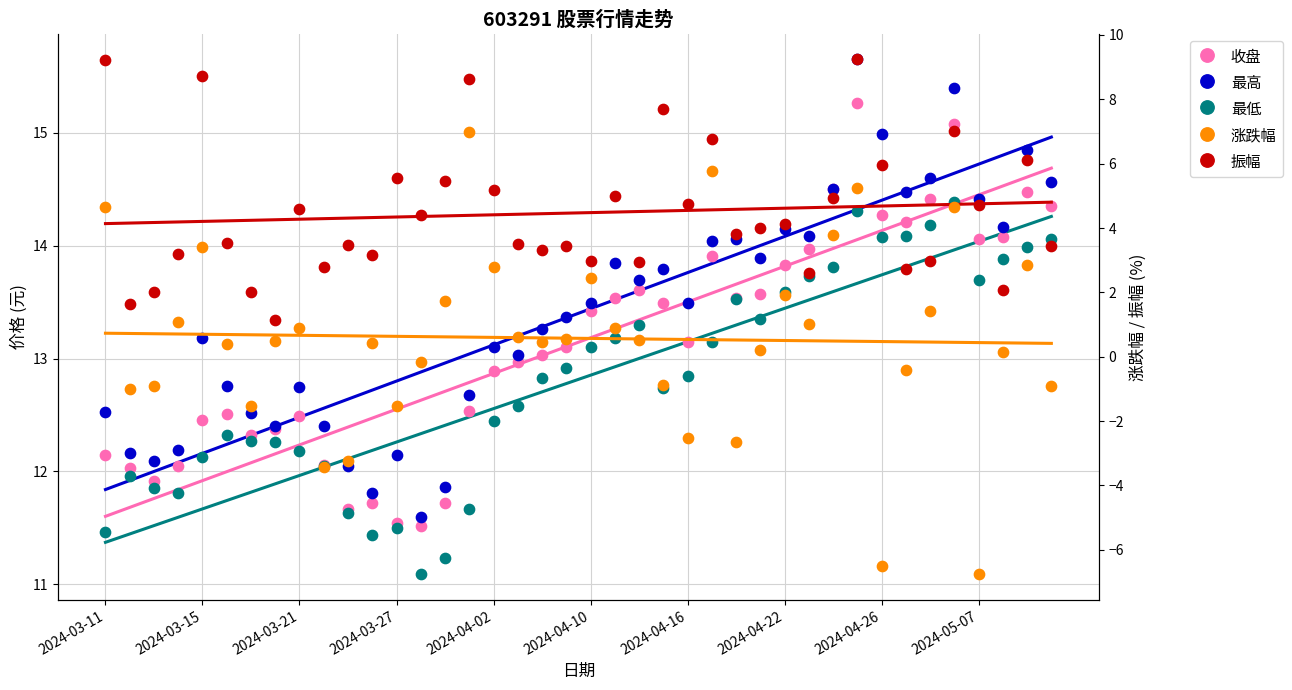

Is the value of 振幅 at 16 greater than the value of 收盘 at 23?

No